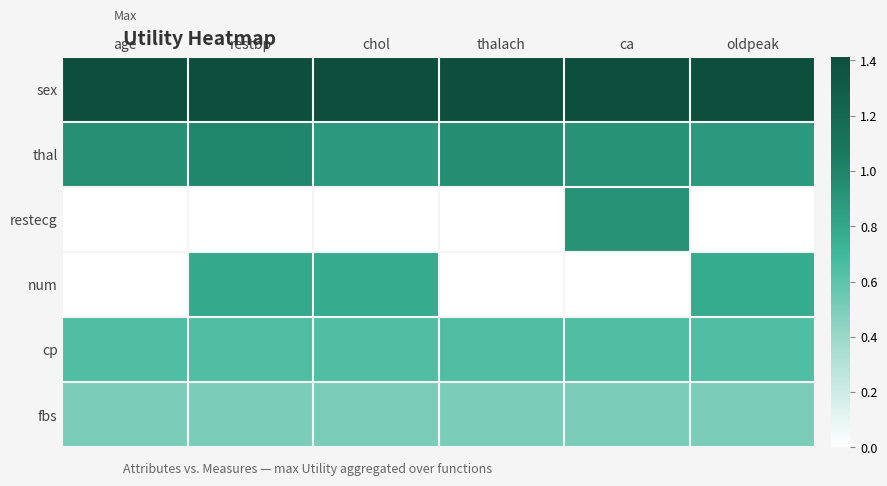

Which has a higher value, thalach or oldpeak?

thalach